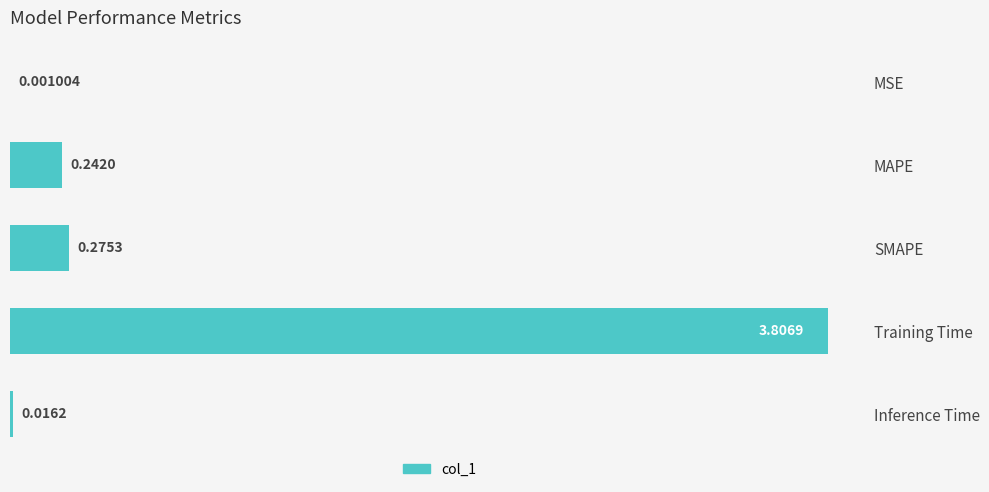

What is the sum of all values?

4.3